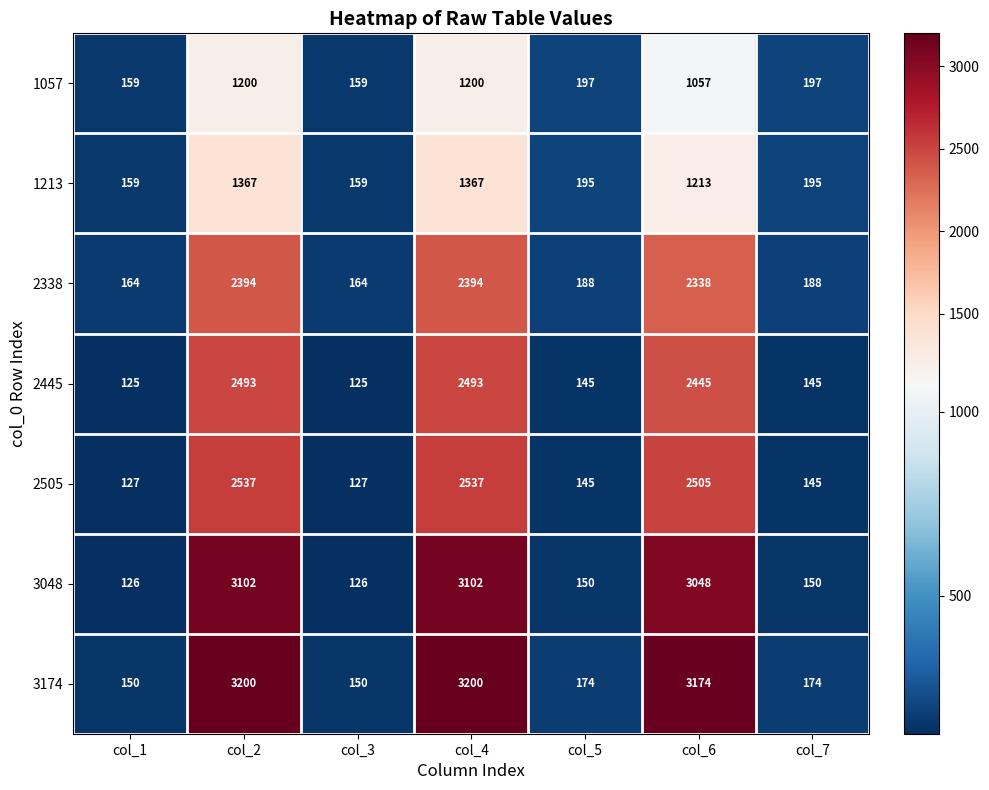

What is the maximum value shown in the chart?

3200